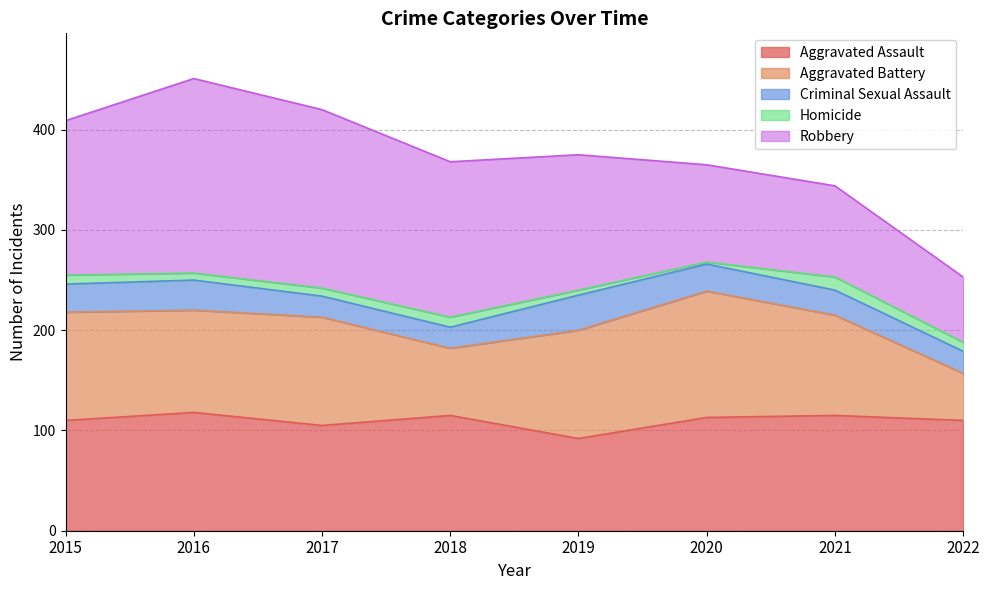

Is it true that Aggravated Assault equals 92 at 2019?

True